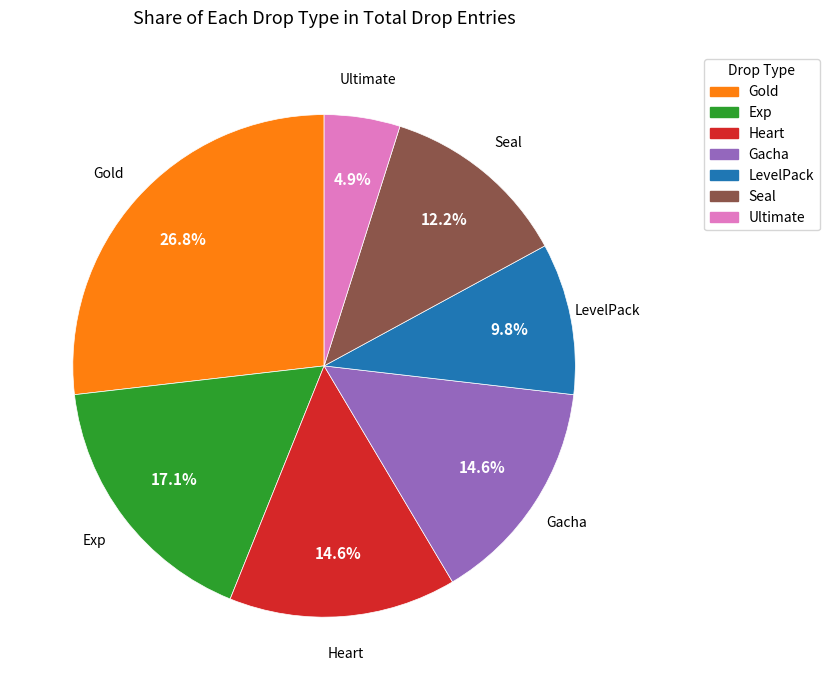

To the nearest percent, what is the difference between the LevelPack and Ultimate slice percentages?

5%